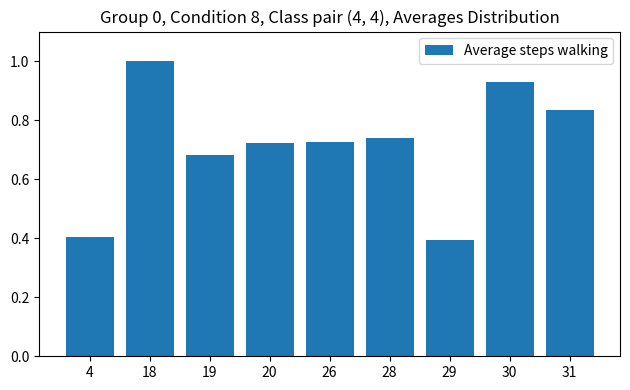

Which has a higher value, 26 or 30?

30